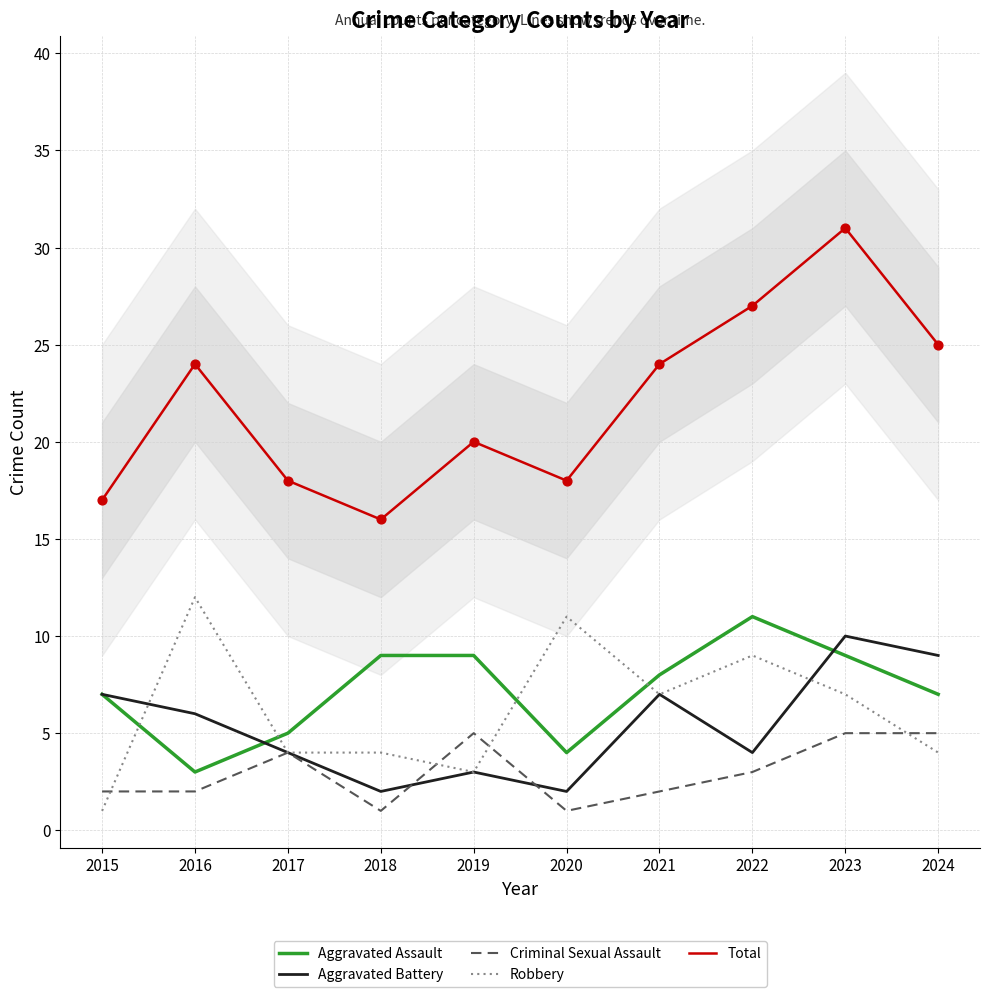

Which series reaches the minimum Y coordinate?

Criminal Sexual Assault